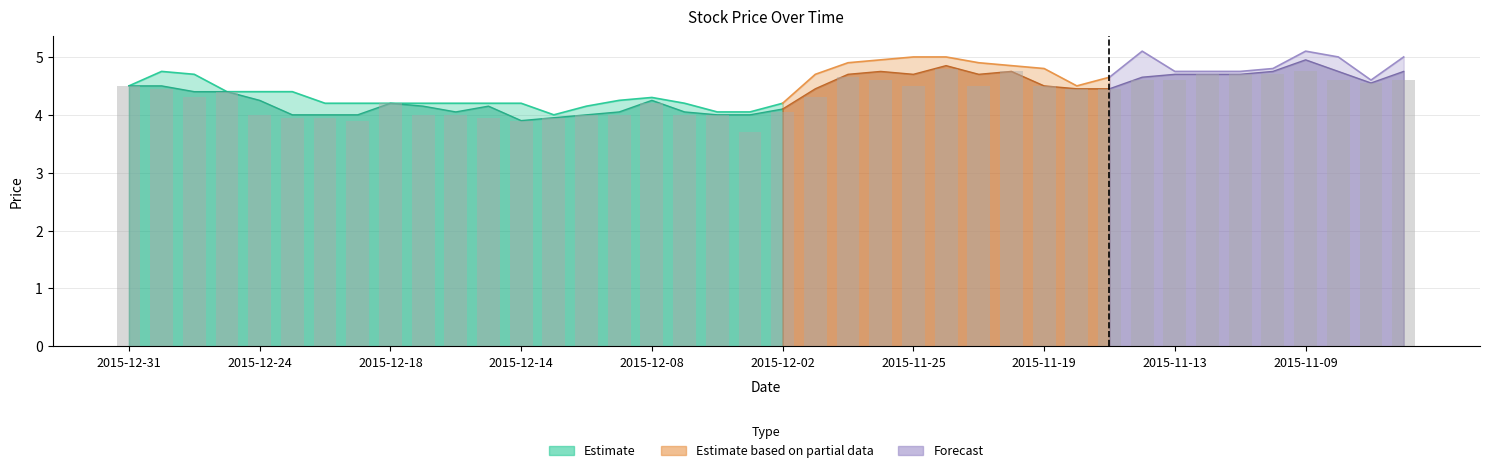

Approximately how many times larger is the value at 38 compared to 14?

1.1